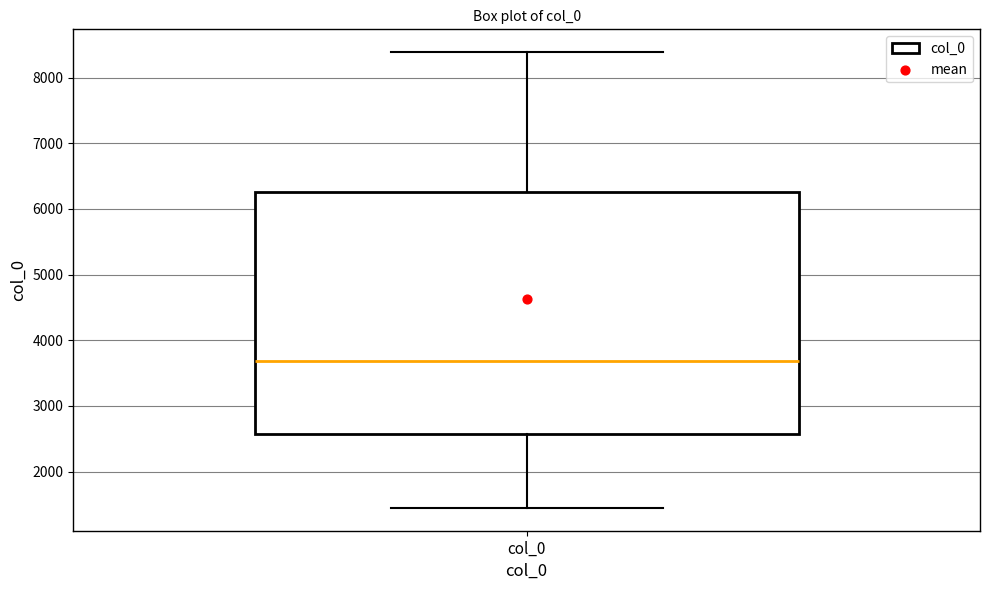

Read this box plot against the y-axis: the position of the median line, the range covered by the box, and the ends of both whiskers. The values are not printed on the chart, so give them approximately, as read against the axis.

median 3700, box 2600 to 6300, whiskers 1400 to 8400